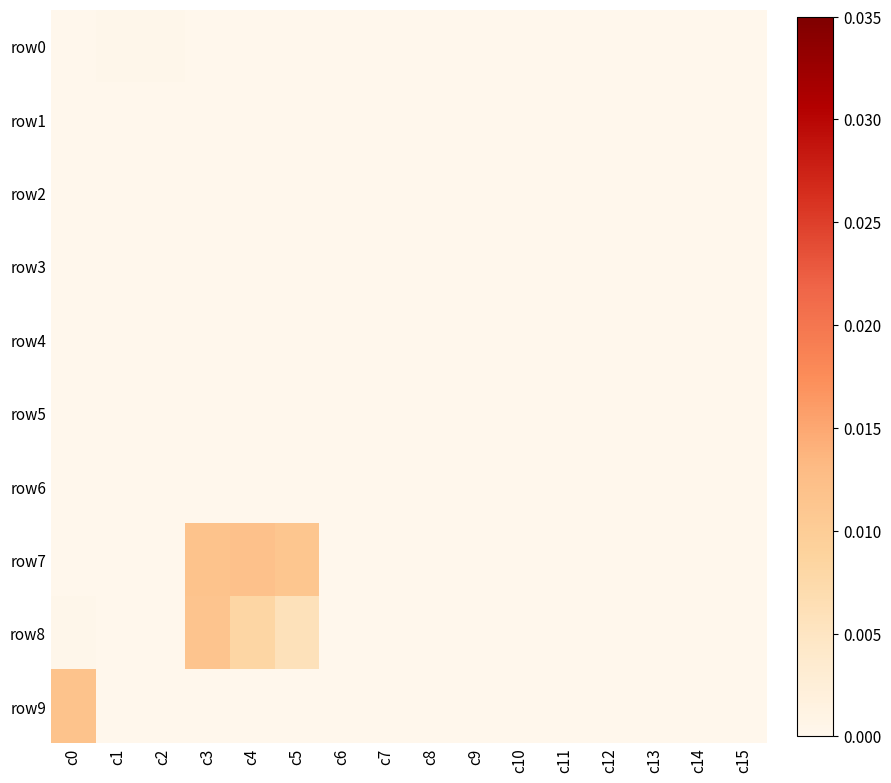

How many data points does each series have?

16